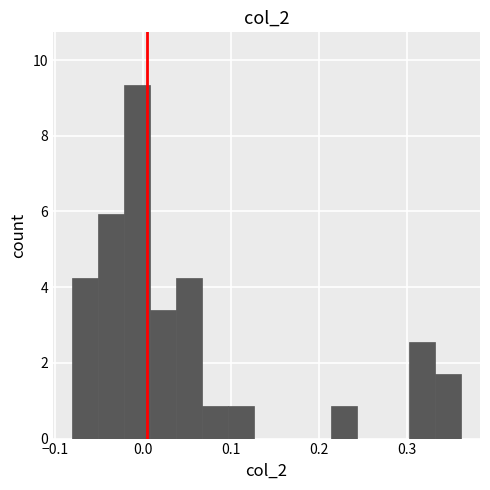

Around what value on the x-axis is the tallest bar? Give the approximate position of its centre, as read against the axis.

-0.01